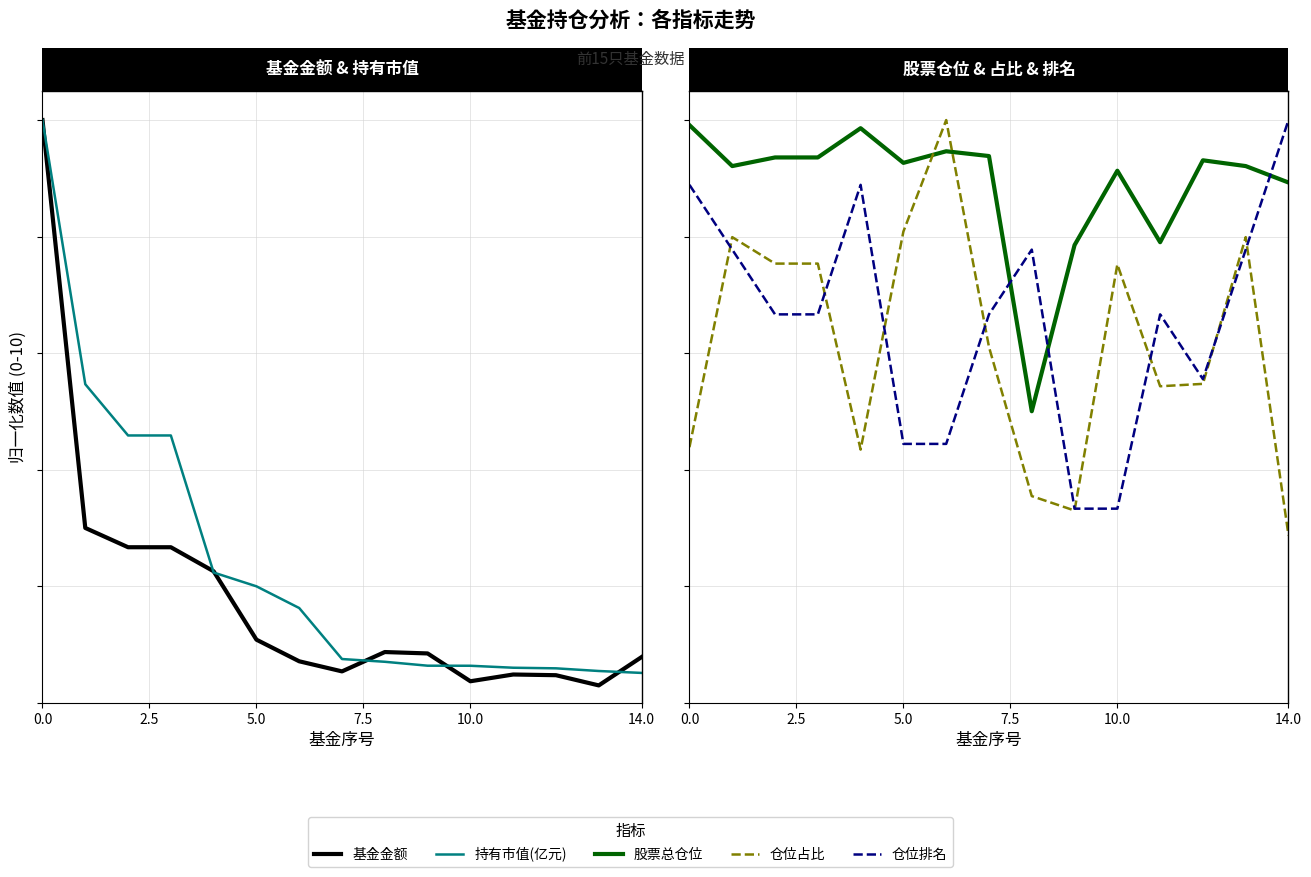

What is the difference between the maximum and minimum values in the 基金金额 series?

9.7